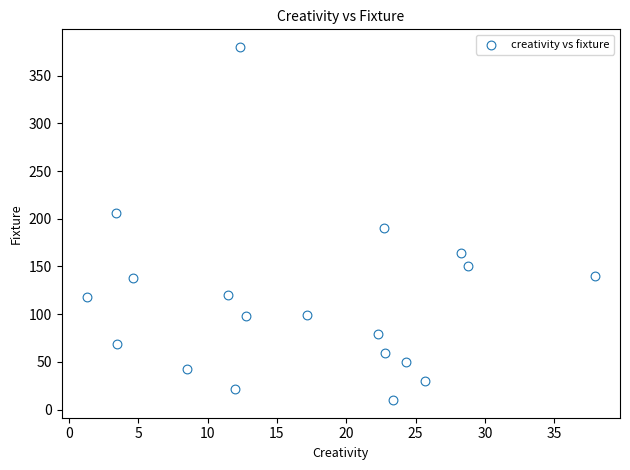

What Y value in the scatter plot is closest to 195?

190